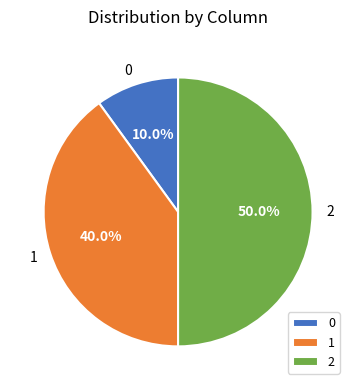

True or false: 2 accounts for 42% of the total.

False